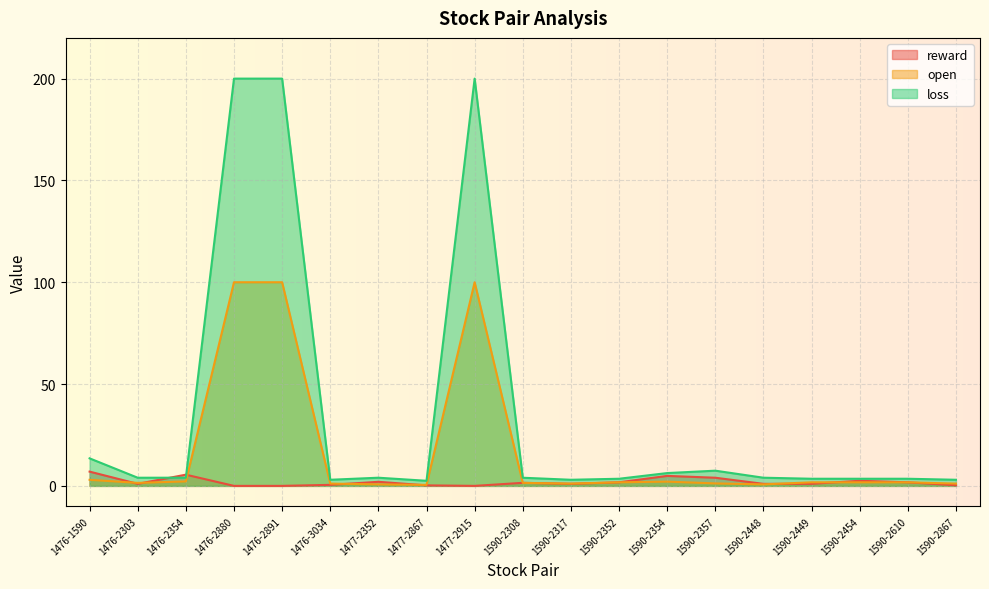

How many categories are shown in the chart?

19